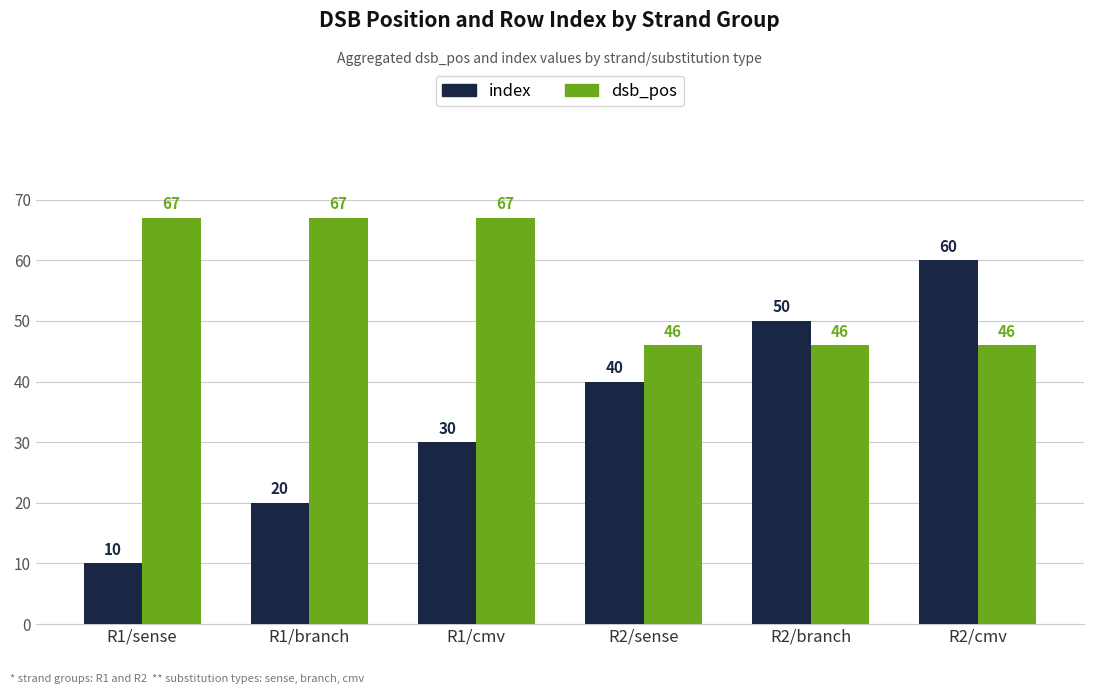

What is the difference between the highest and lowest values at R1/branch?

47